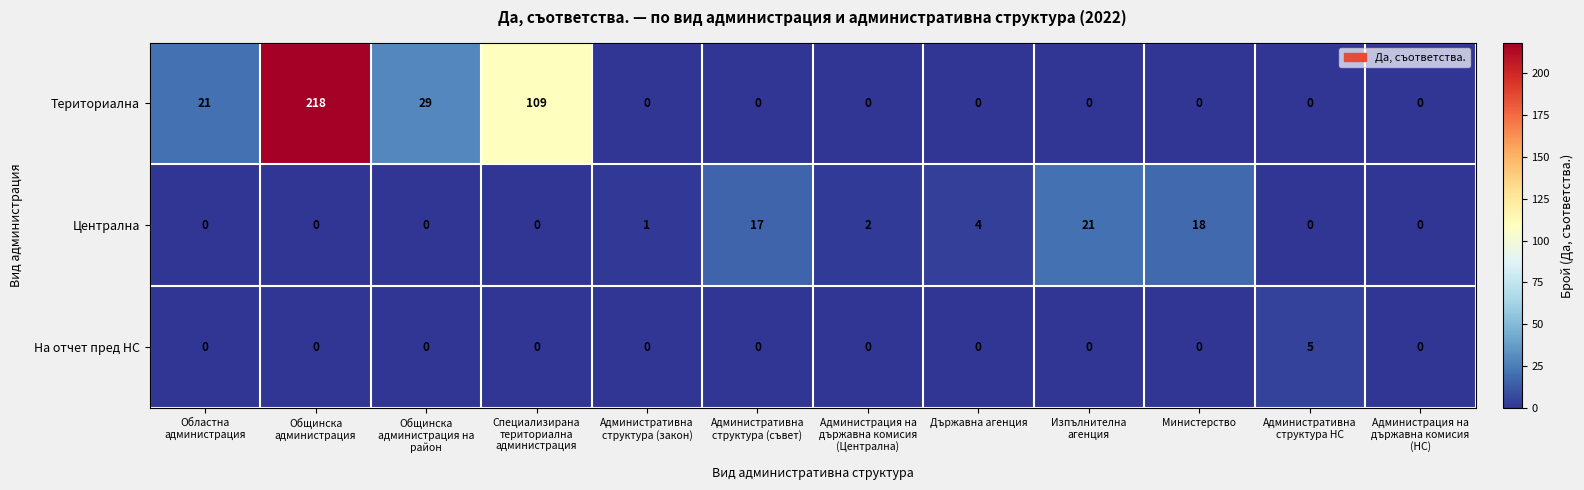

At how many categories does at least one series exceed 24?

3